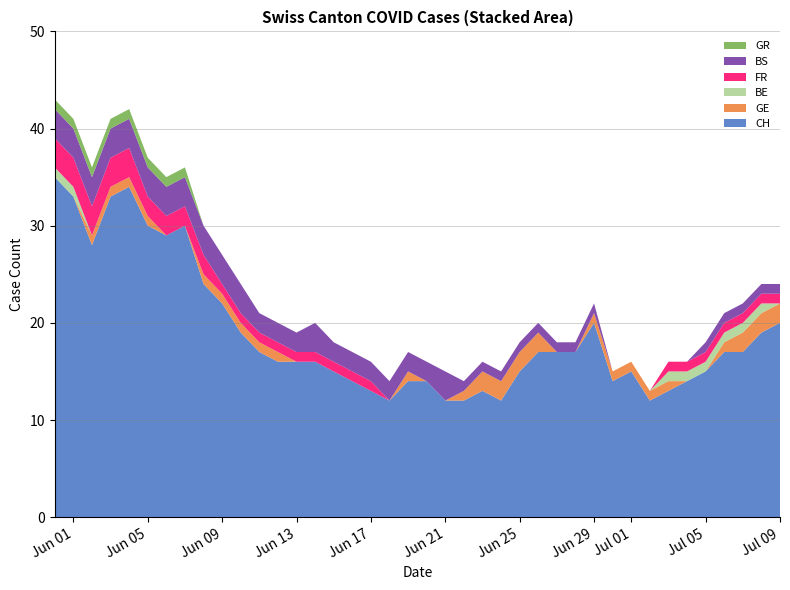

What is the maximum value for CH?

35